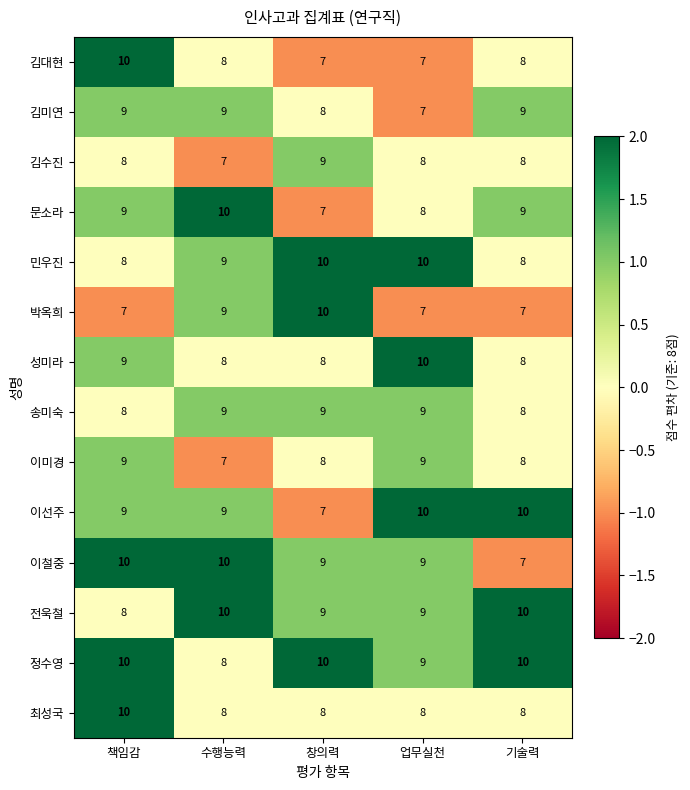

At which category is the sum across all series the highest?

책임감